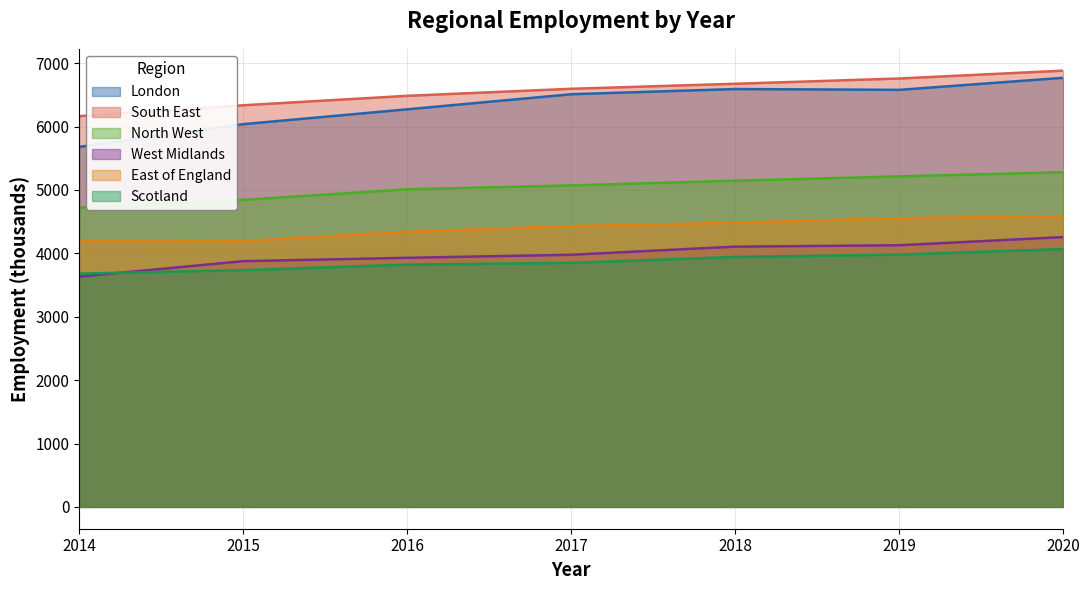

What is the difference between the maximum and minimum values in the South East series?

718